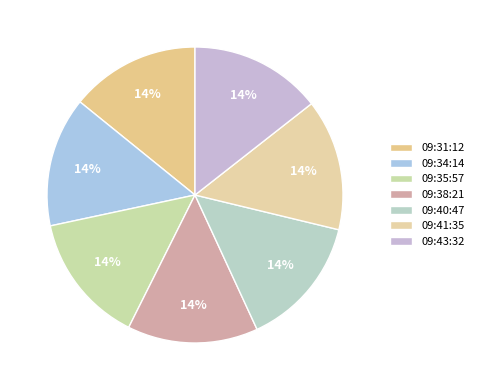

To the nearest percent, what percentage of the pie is 09:40:47?

14%